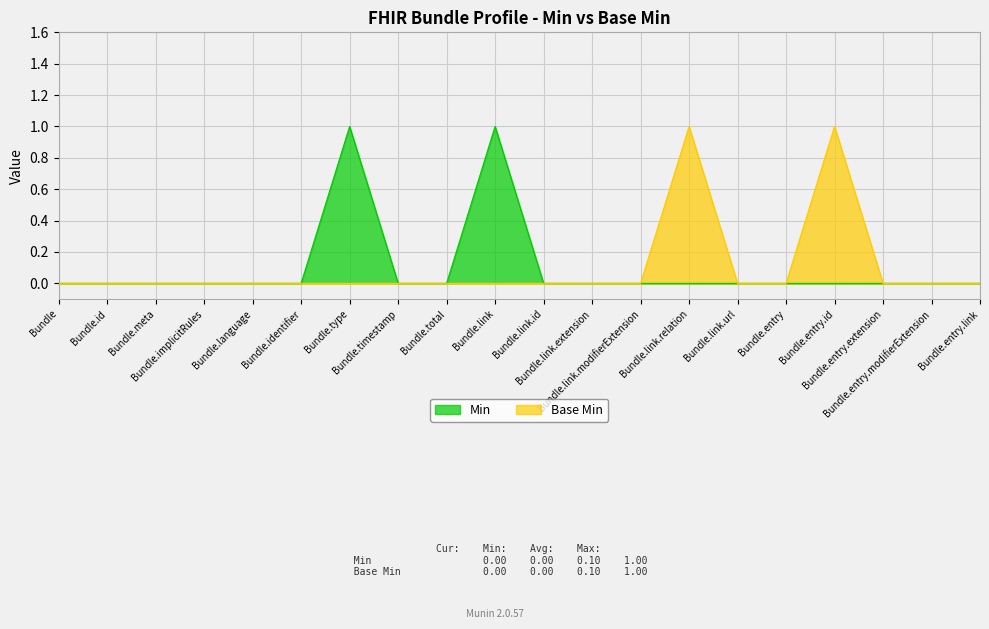

Which series has the largest total across all categories?

Min